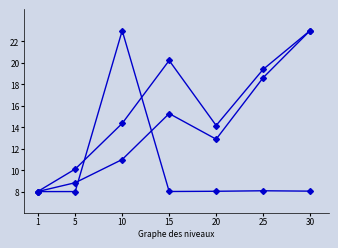

Reading left to right, transcribe all the data shown in this chart.

Leve EXP: 1=8.0	5=8.8	10=11.0	15=15.3	20=12.9	25=18.6	30=23.0
Leve Gil: 1=8.0	5=10.1	10=14.4	15=20.2	20=14.2	25=19.4	30=23.0
currentAveragePrice: 1=8.0	5=8.0	10=23.0	15=8.0	20=8.0	25=8.1	30=8.0